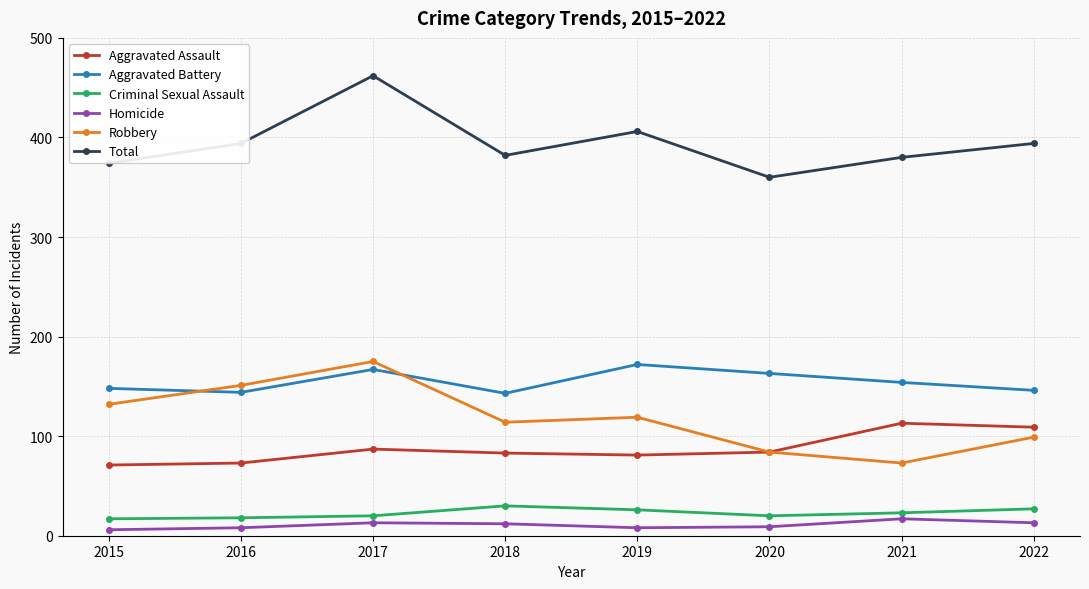

What is the lowest value of the Criminal Sexual Assault series?

17